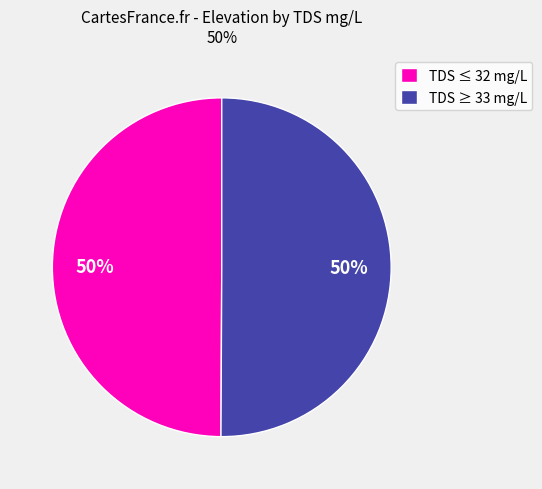

How many segments does this pie chart have?

2